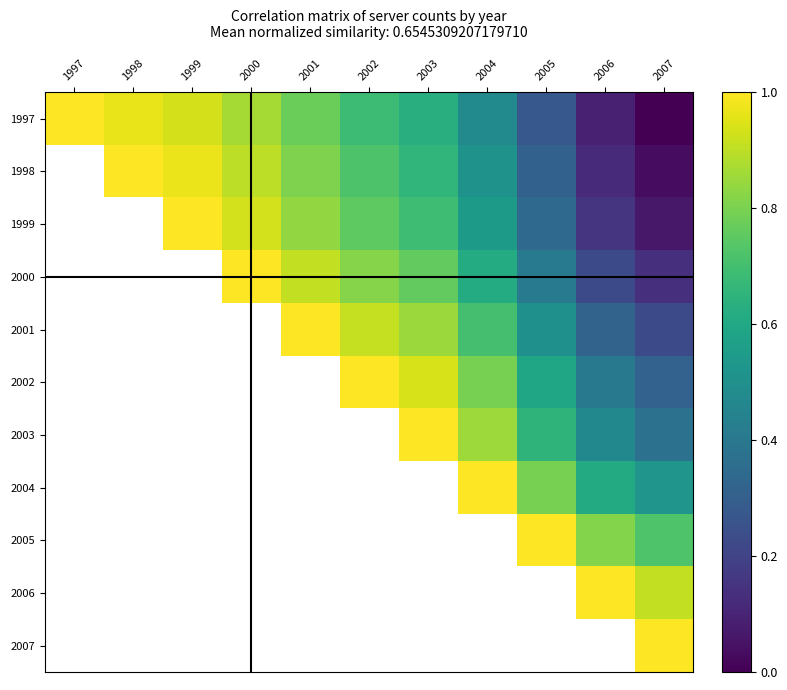

Which category has the highest value across all series?

1997